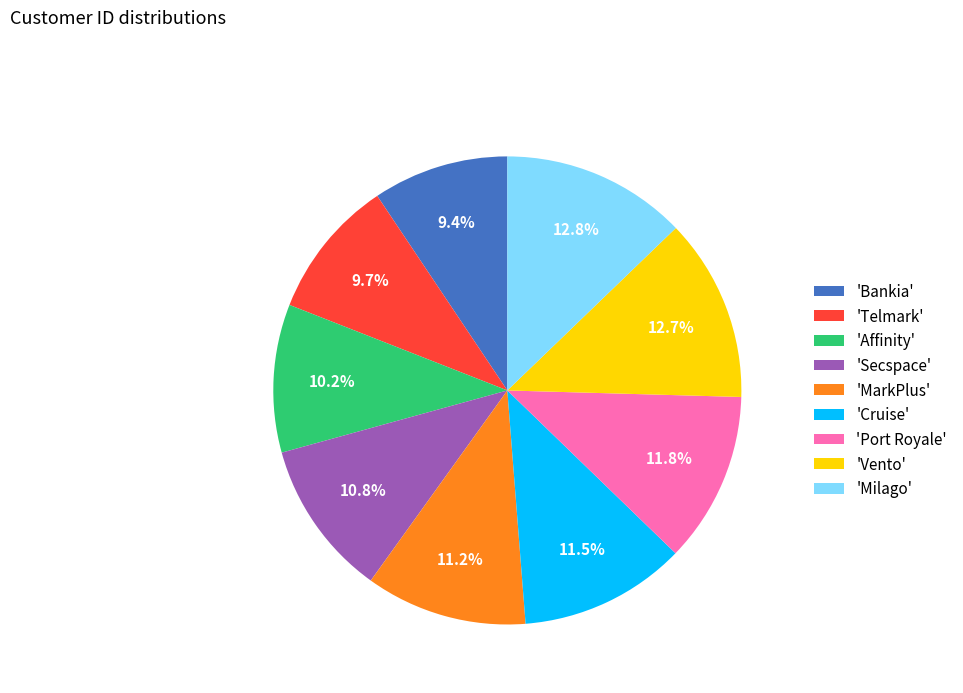

Count the number of slices in the pie.

9